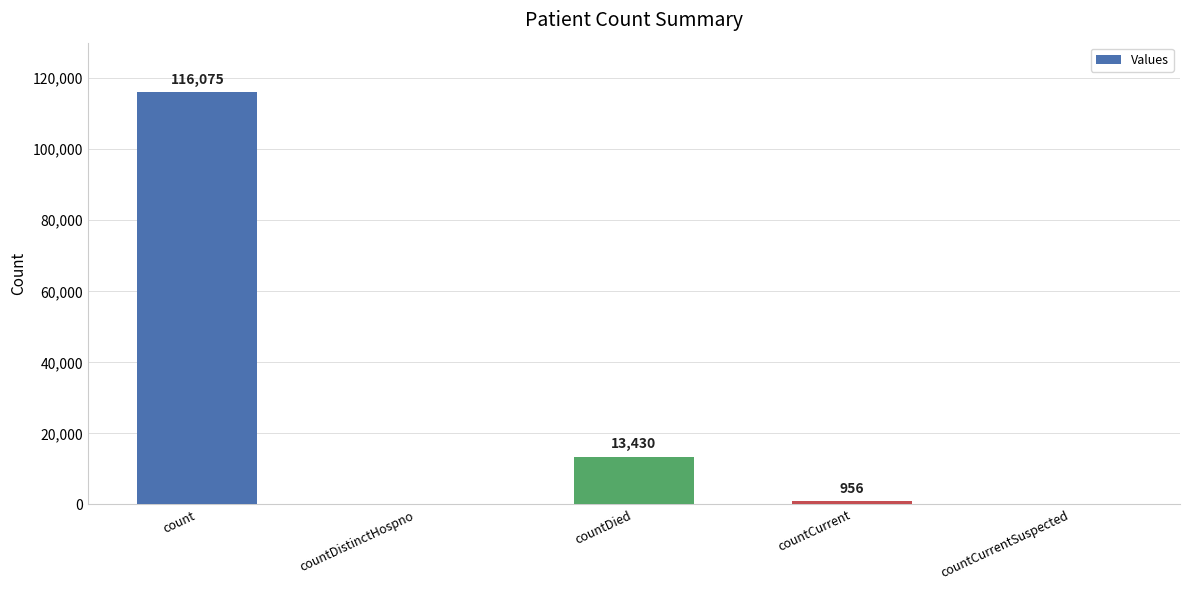

Is it true that the value at countCurrent is 956?

True